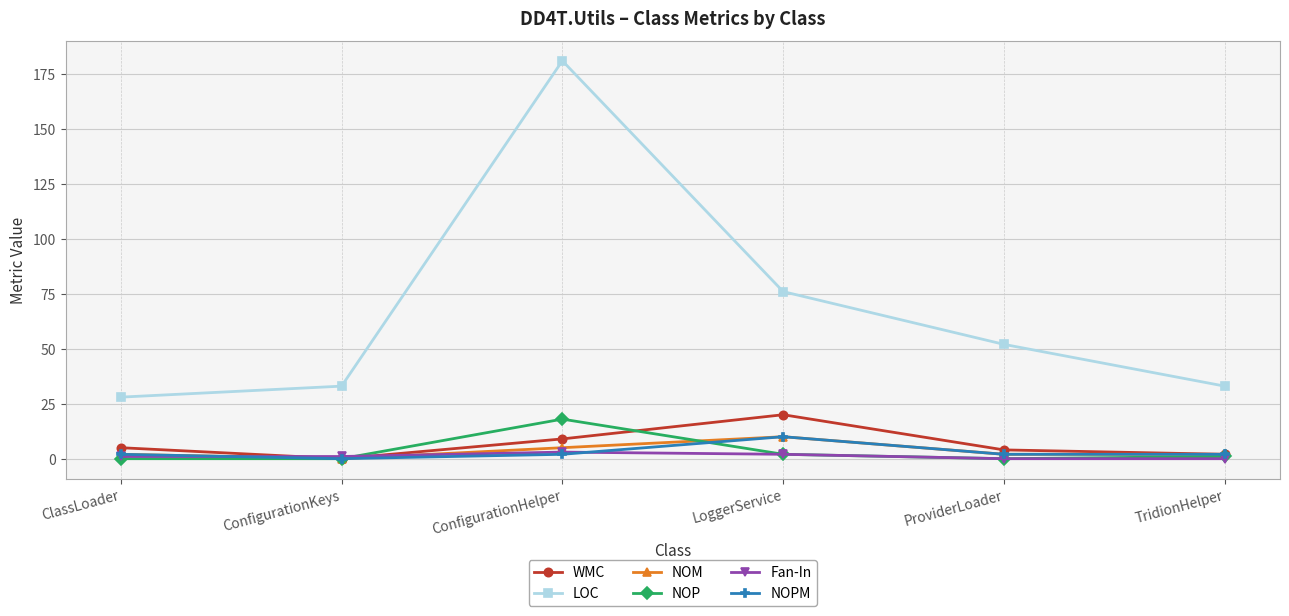

Is it true that Fan-In equals 0 at ProviderLoader?

True